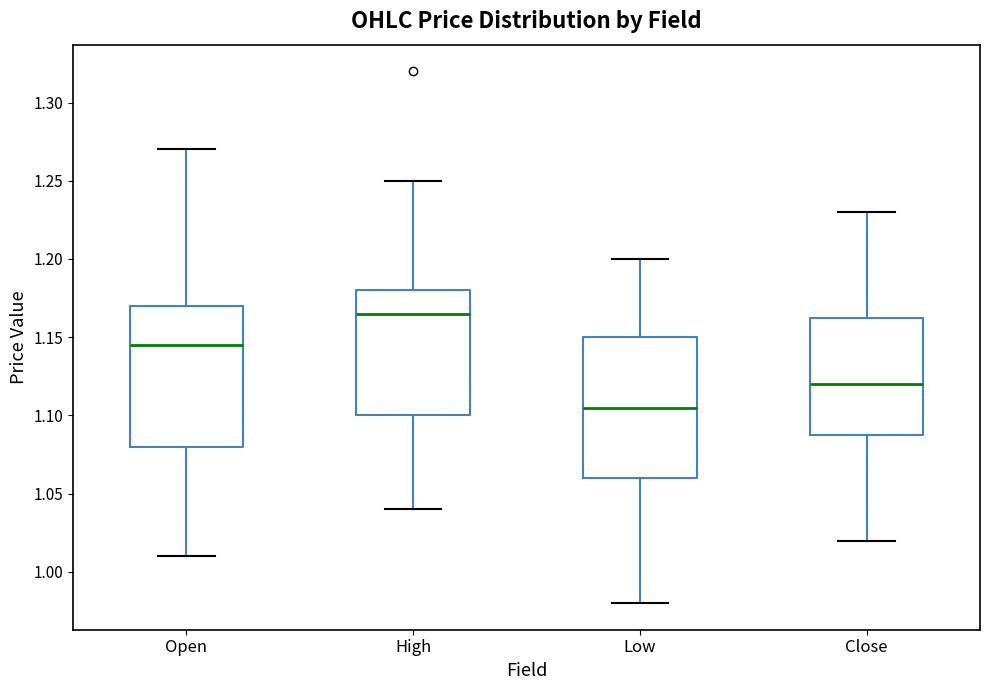

Reading left to right, transcribe this box plot: for each box, give where its median line is, the range the box spans, and where its two whiskers end, as read against the y-axis. The values are not printed on the chart, so give them approximately, as read against the axis.

Open: median 1.145, box 1.080 to 1.170, whiskers 1.010 to 1.270
High: median 1.165, box 1.100 to 1.180, whiskers 1.040 to 1.250
Low: median 1.105, box 1.060 to 1.150, whiskers 0.980 to 1.200
Close: median 1.120, box 1.090 to 1.165, whiskers 1.020 to 1.230